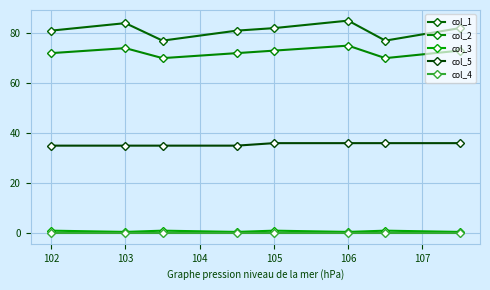

What is the maximum value for col_1?

85.0